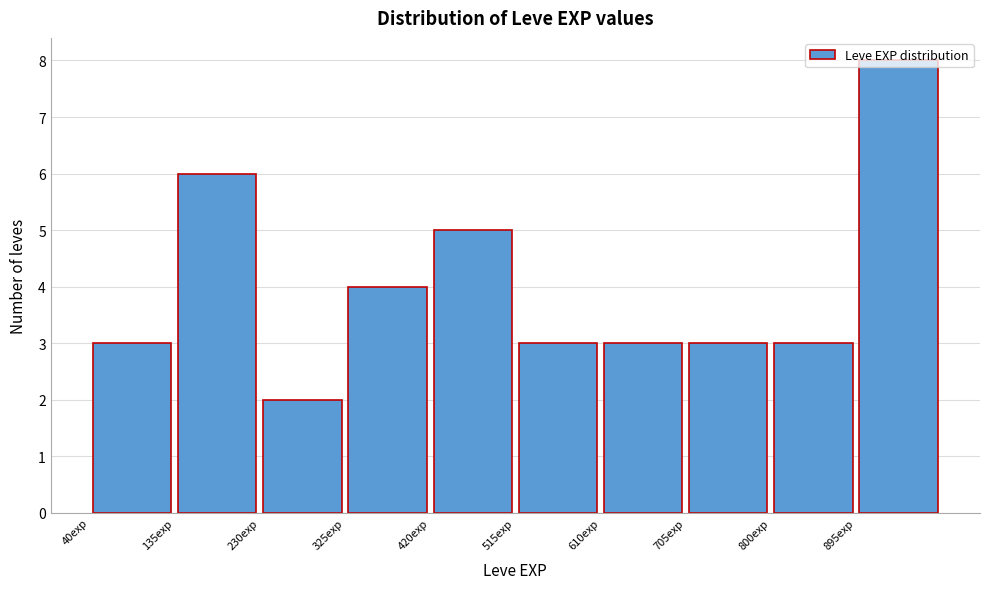

Reading left to right, list every bar in this chart as the range it spans on the x-axis followed by its height. Neither the bar edges nor the heights are printed on the chart, so give them approximately, as read against the axes.

40 to 135: 3
135 to 230: 6
230 to 325: 2
325 to 420: 4
420 to 515: 5
515 to 610: 3
610 to 705: 3
705 to 800: 3
800 to 895: 3
895 to 990: 8